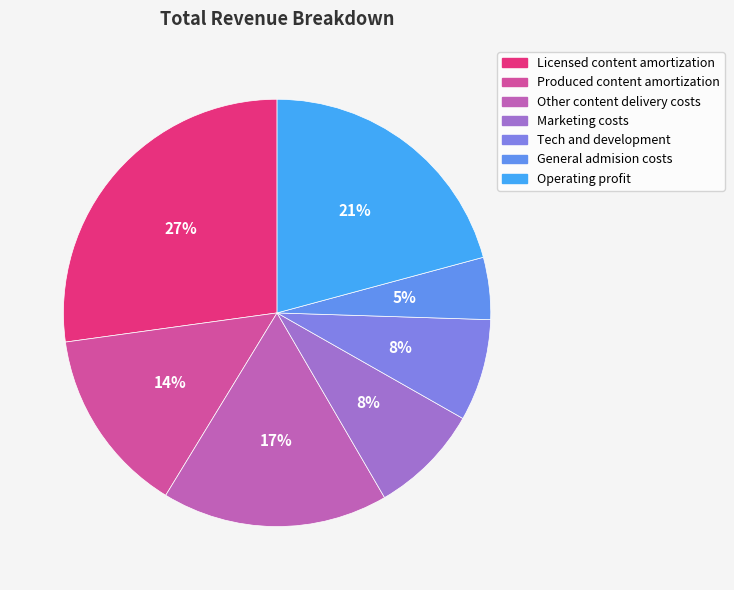

To the nearest percent, what is the average slice percentage?

14%